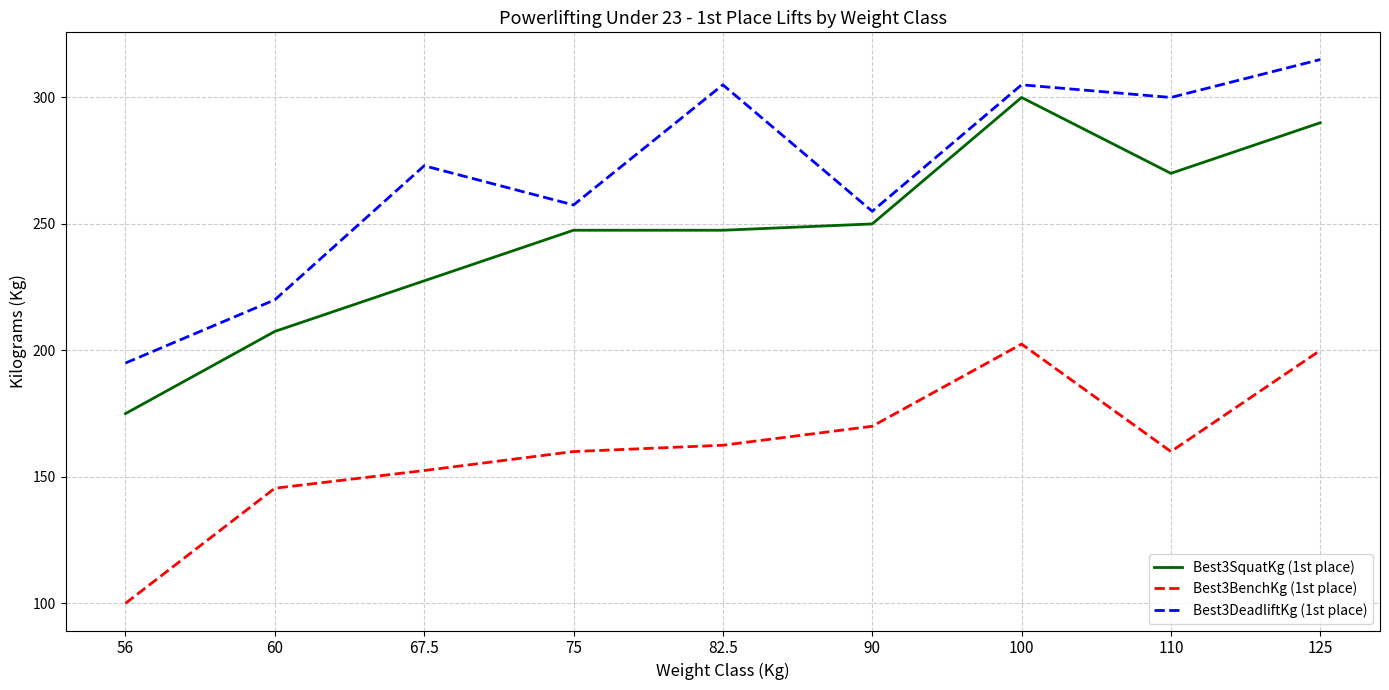

Between 82.5 and 125, which series saw the biggest shift?

Best3SquatKg (1st place)